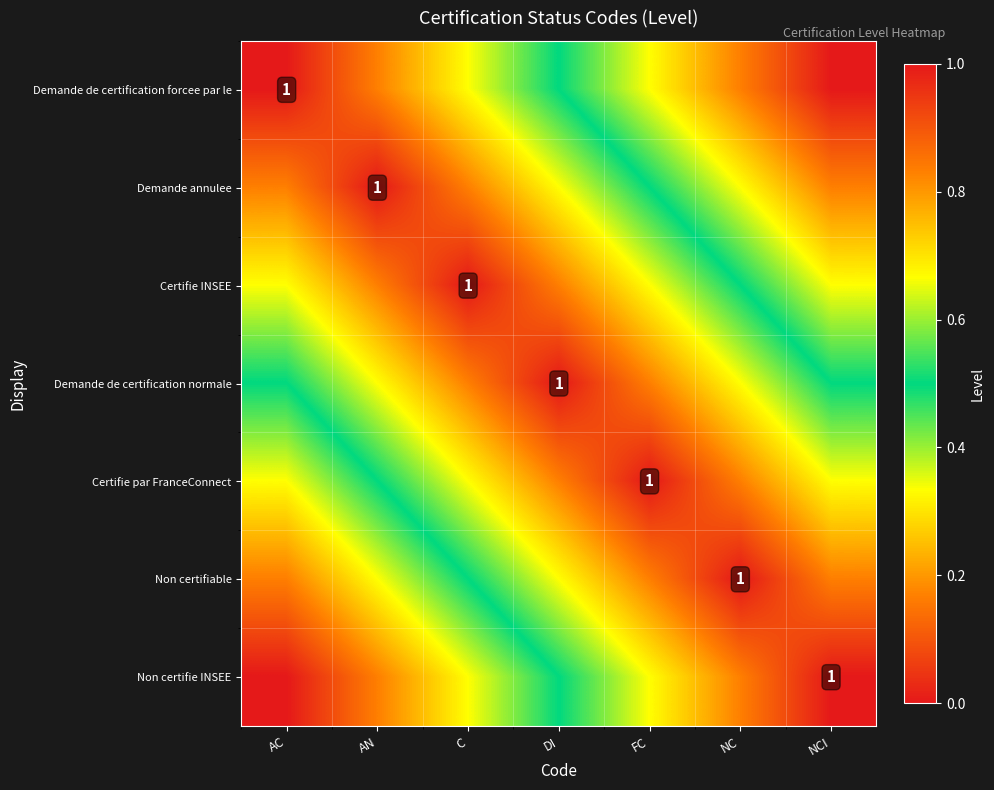

Between NCI and NC, which is larger?

NCI